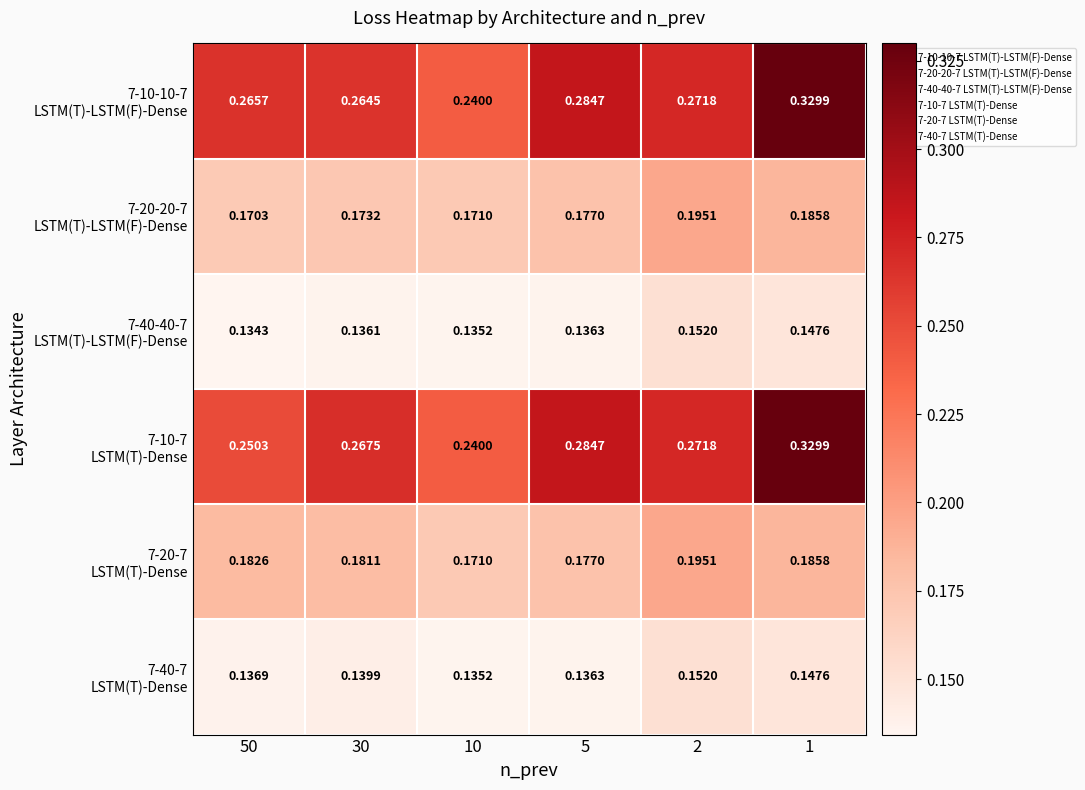

How many distinct data groups are displayed?

6